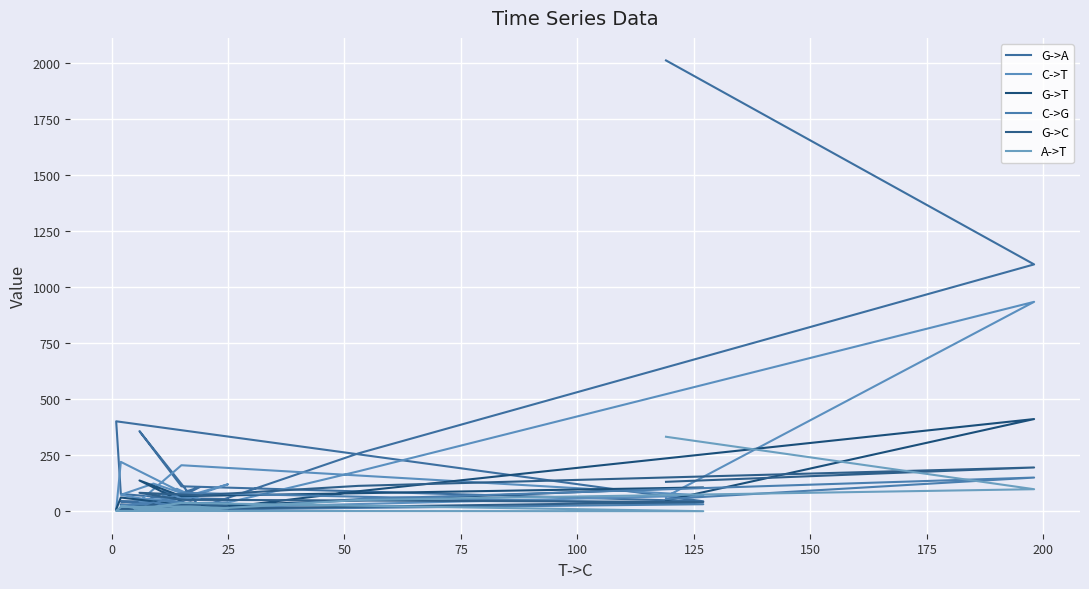

How many lines are shown in the chart?

6